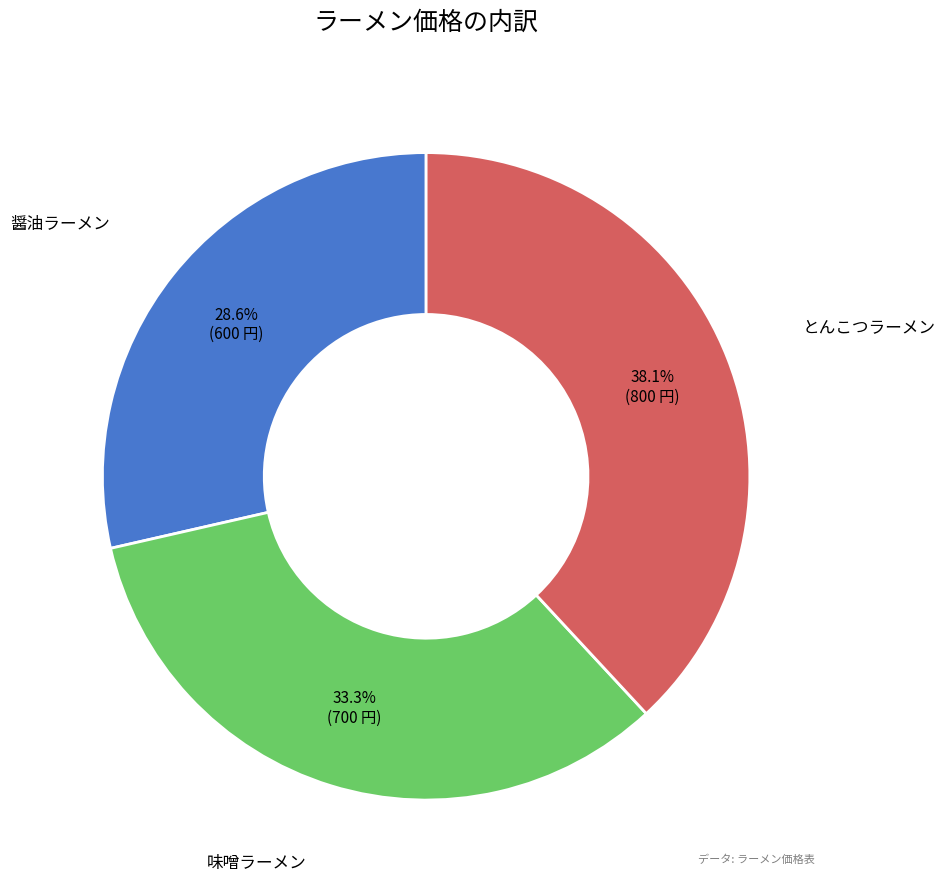

Rank the categories by value from highest to lowest.

とんこつラーメン, 味噌ラーメン, 醤油ラーメン